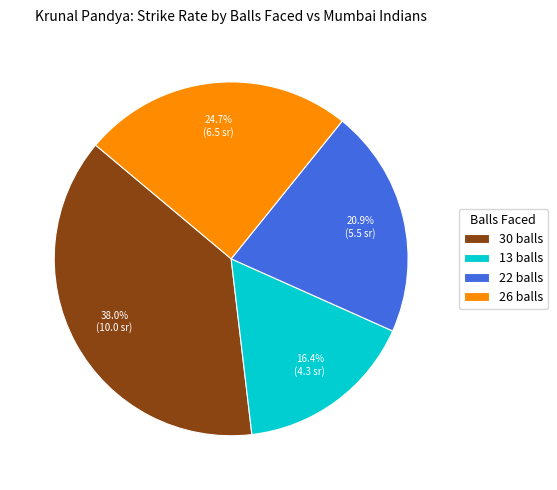

What is the ratio of the value at 22 balls to the value at 13 balls?

1.3